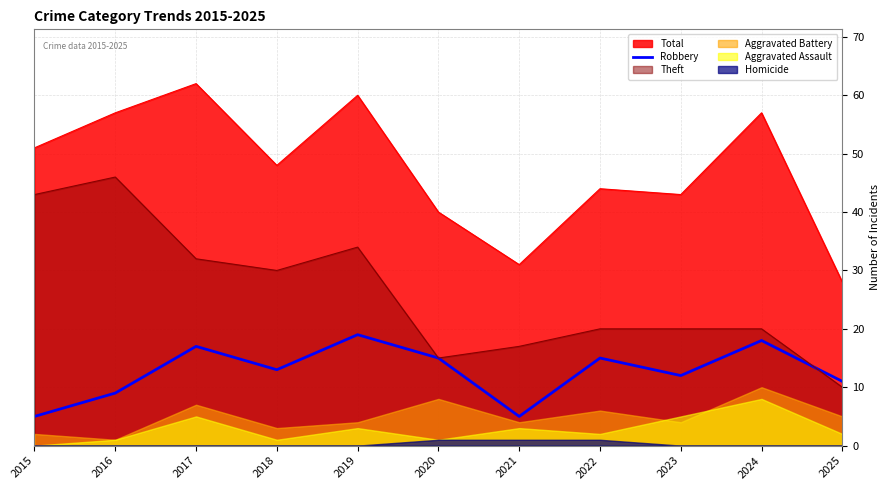

Which category has the lowest value across all series?

2015